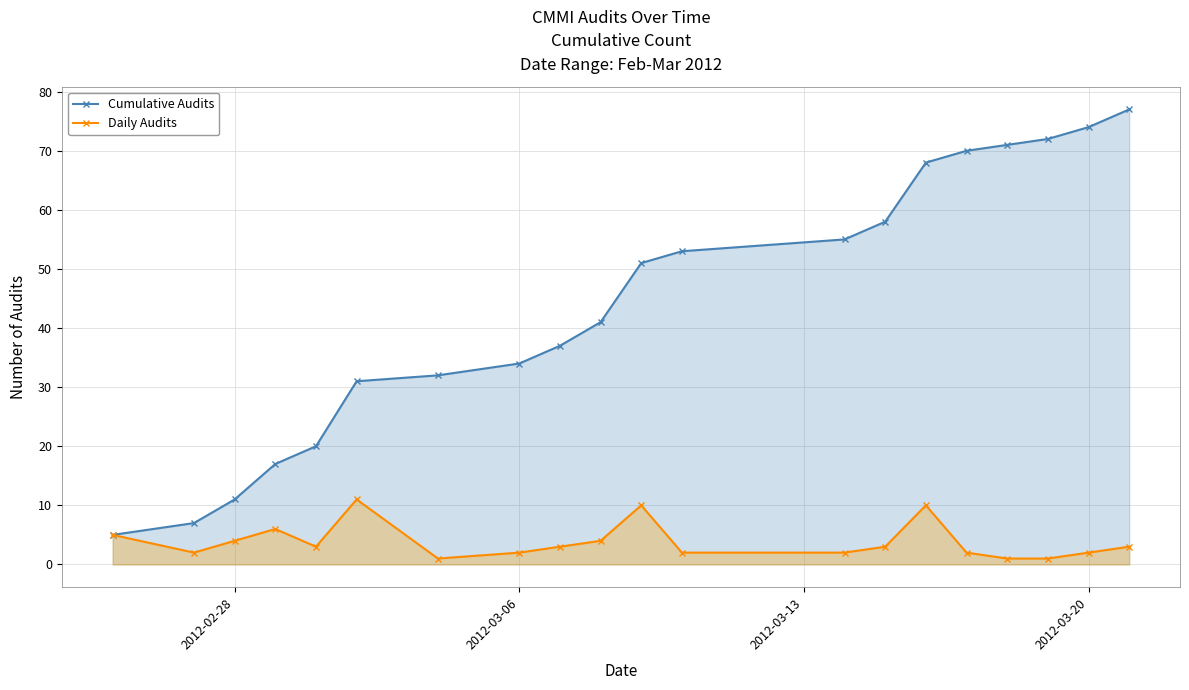

Does the chart display data point markers on the line(s)?

Yes